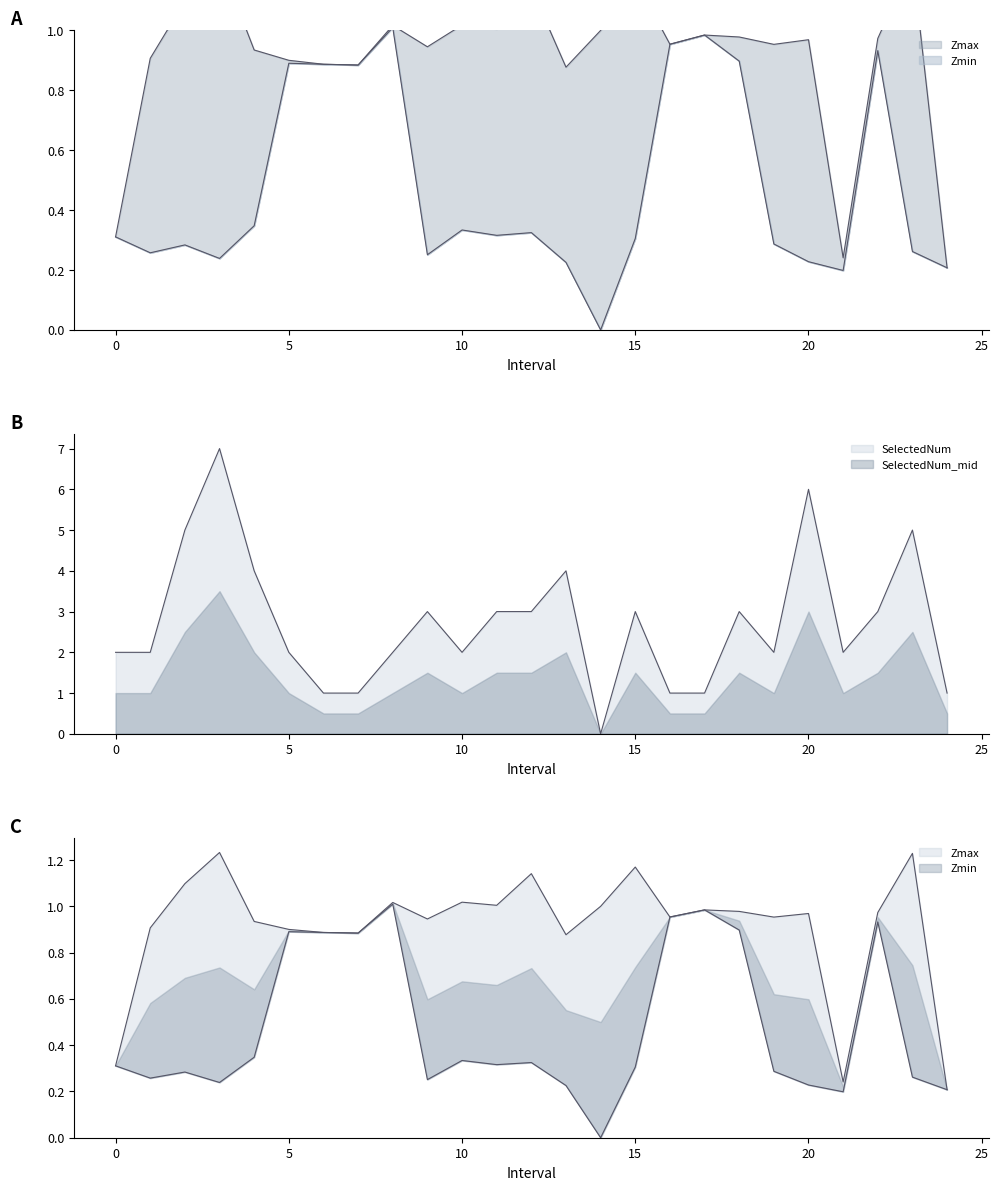

At how many categories does at least one series exceed 3?

6